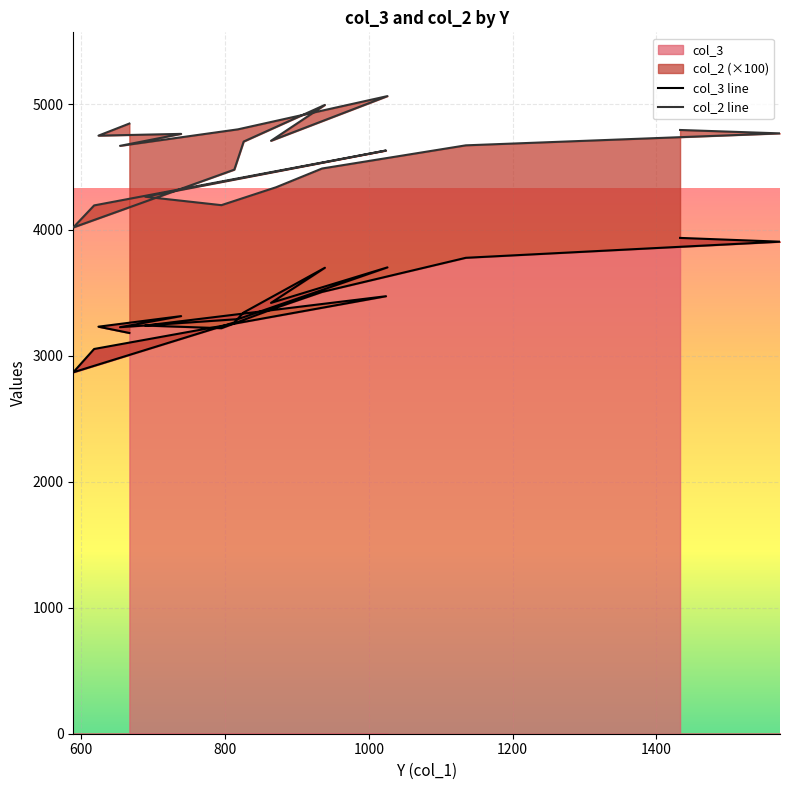

Rank the series by their maximum value, from highest to lowest.

col_2 line, col_3 line